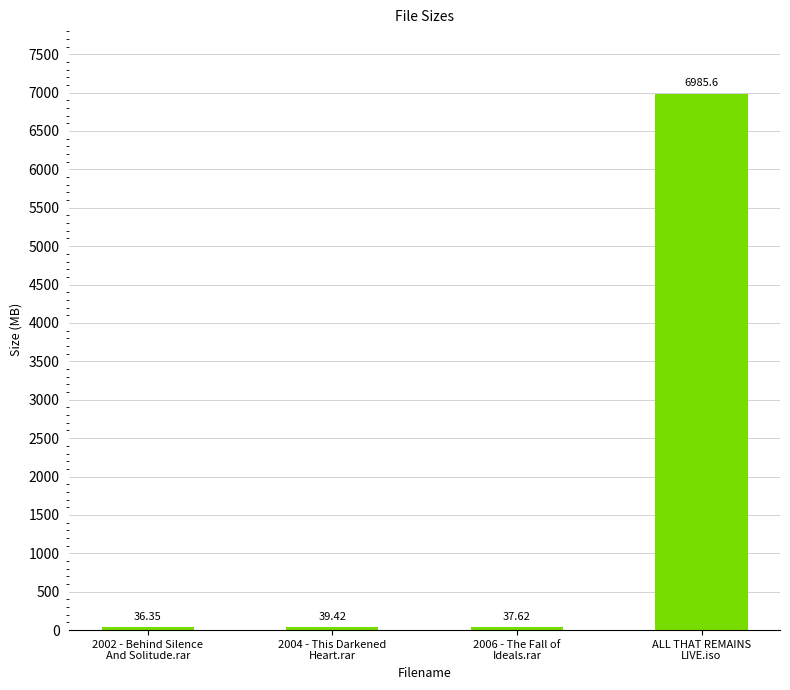

Which has a higher value, 2006 - The Fall of
Ideals.rar or 2002 - Behind Silence
And Solitude.rar?

2006 - The Fall of
Ideals.rar